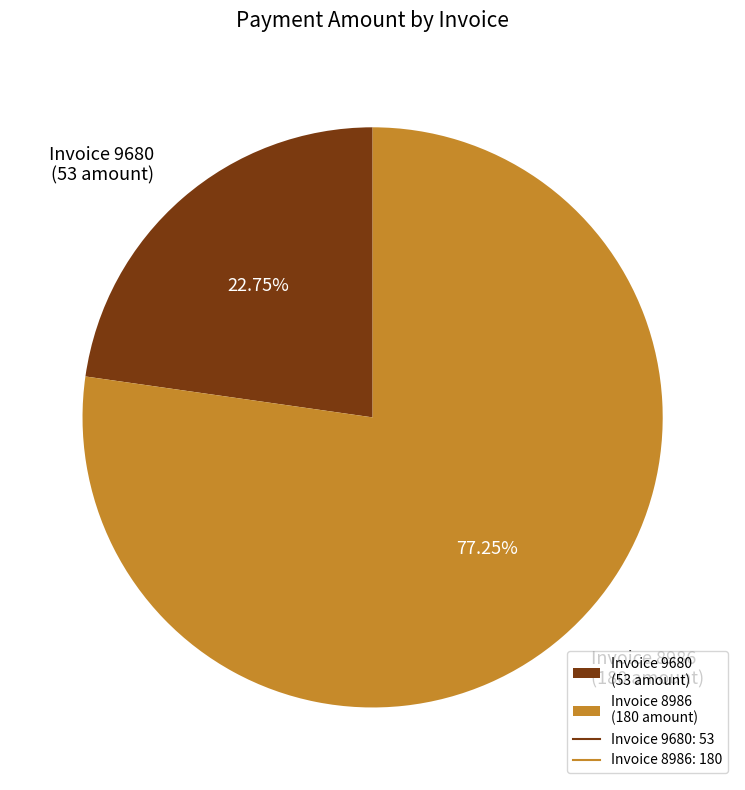

Rank the categories by value from lowest to highest.

Invoice 9680 (53 amount), Invoice 8986 (180 amount)